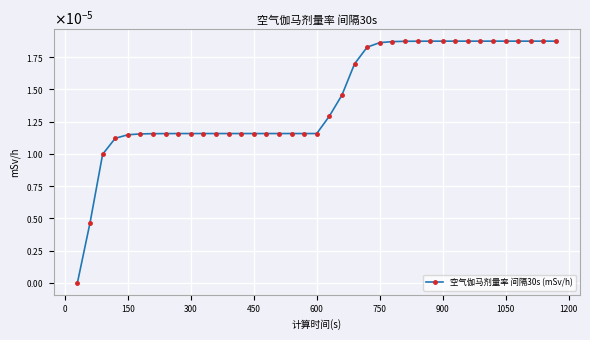

Is this an area chart (filled region under the line)?

No